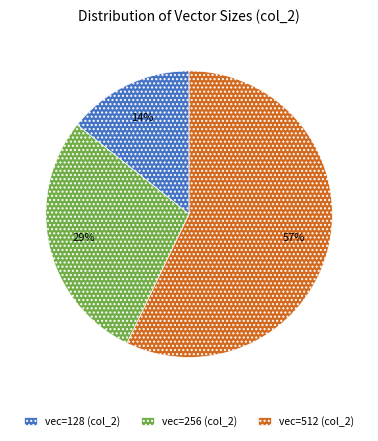

True or false: vec=128 (col_2) accounts for 4% of the total.

False